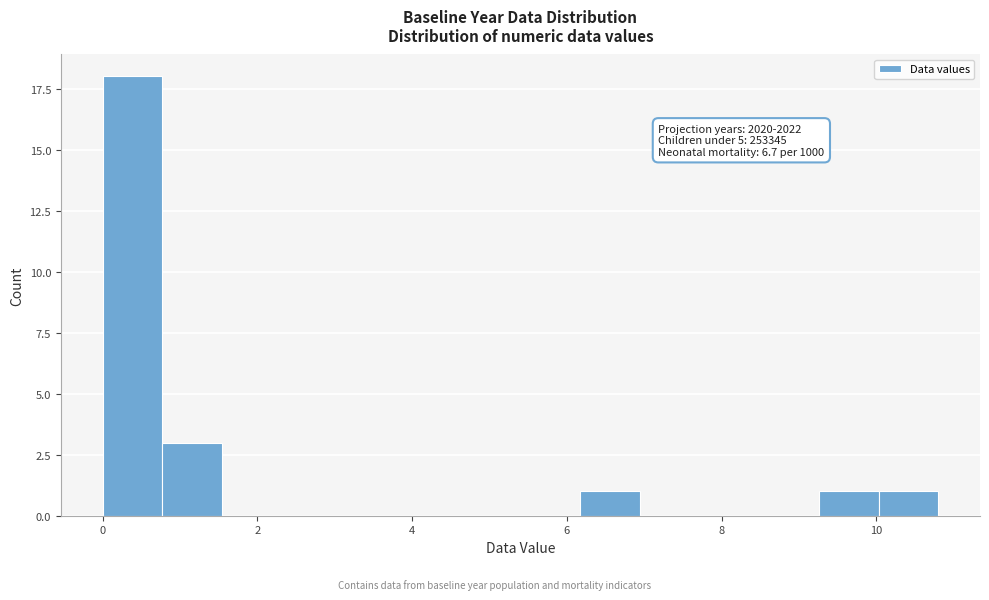

Read against the x-axis, roughly where is the centre of the tallest bar?

0.4